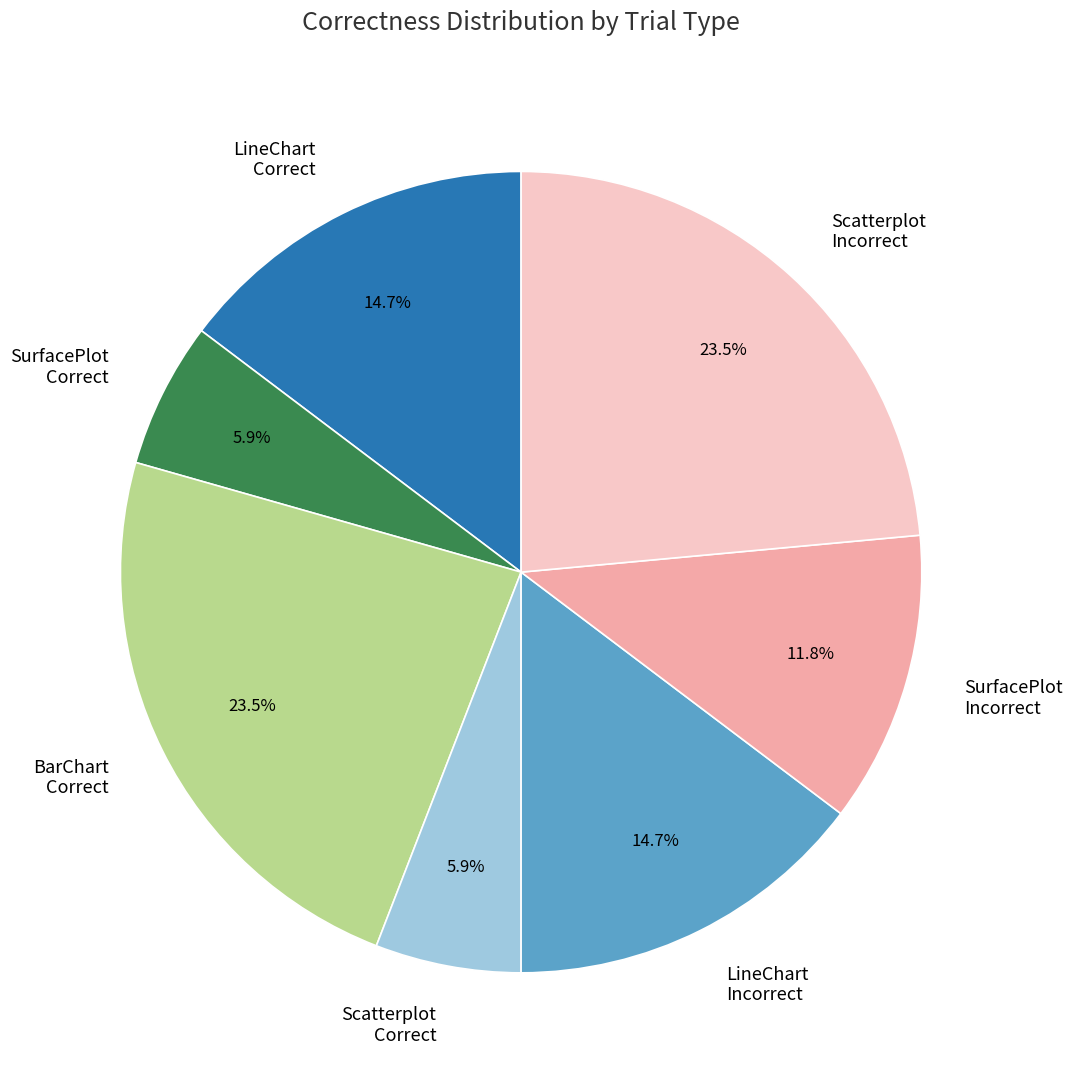

Which has a higher value, LineChart Incorrect or Scatterplot Correct?

LineChart Incorrect